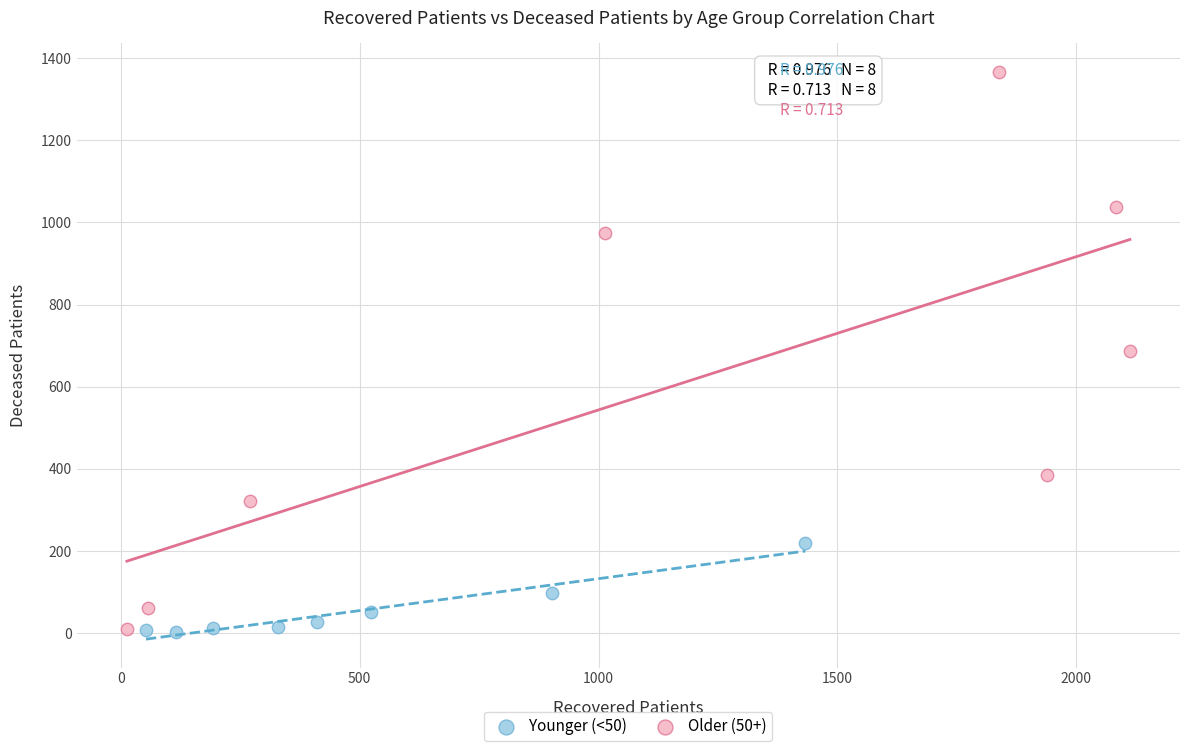

Which series contains the highest Y value?

Older (50+)